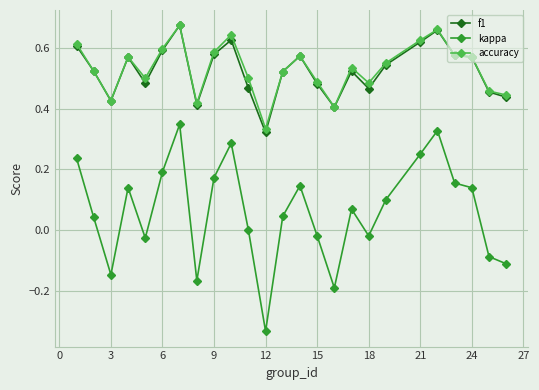

True or false: accuracy has more than 1 interior local peaks.

True